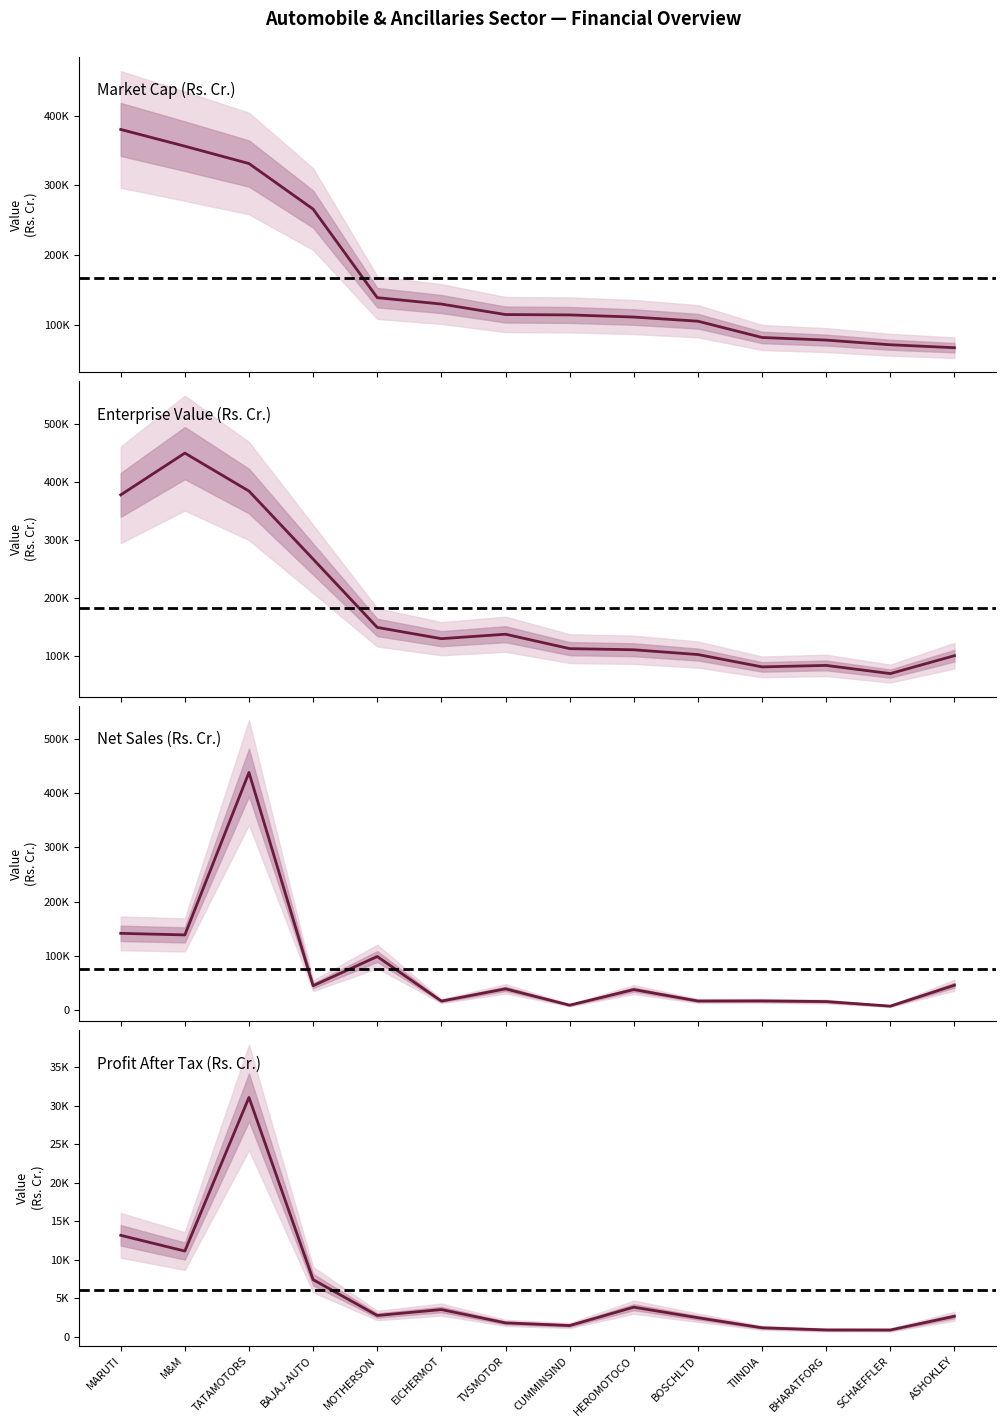

The value of Enterprise Value (Rs. Cr.) at EICHERMOT is 46836.1. True or false?

False